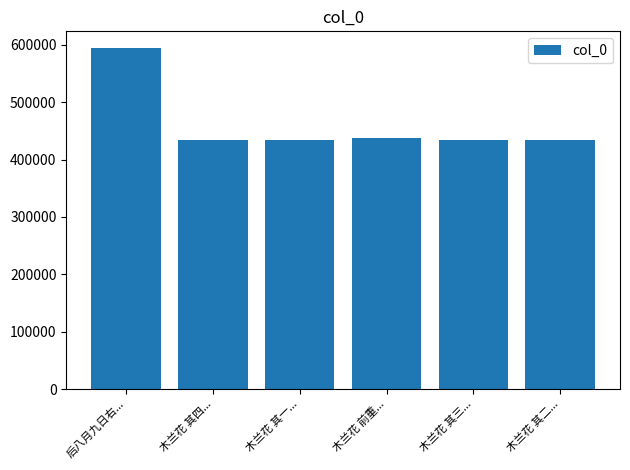

Count the number of data series in this chart.

1